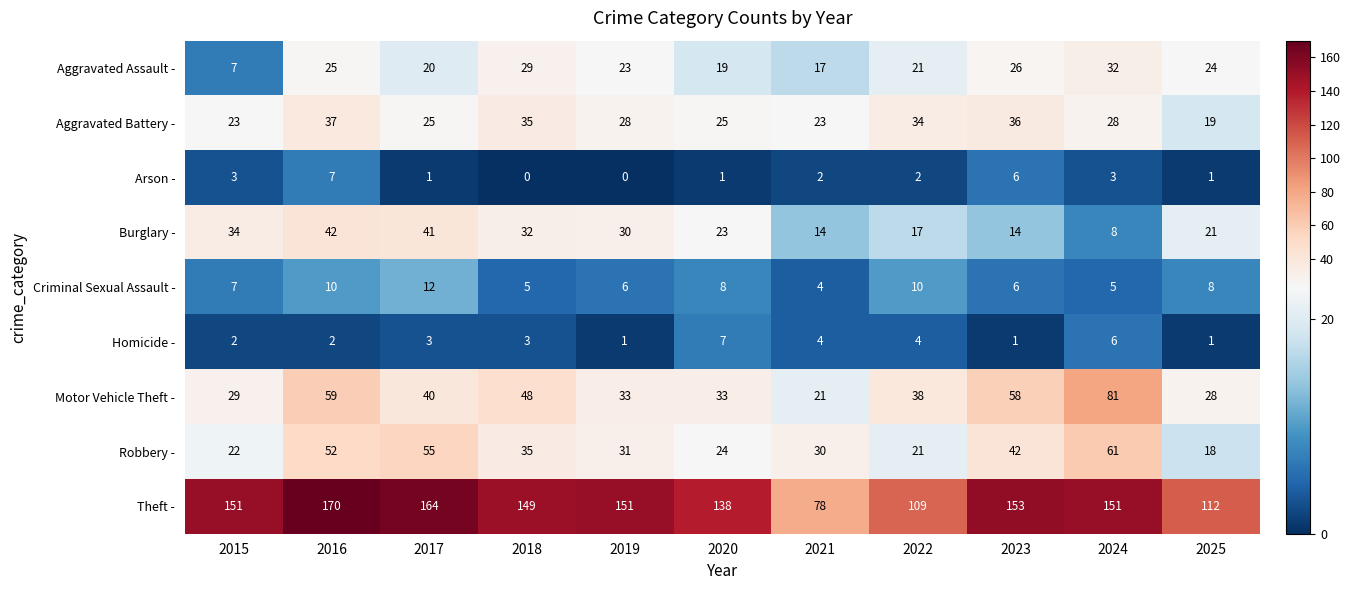

What is the difference between the Robbery - values at 2022 and 2023?

21